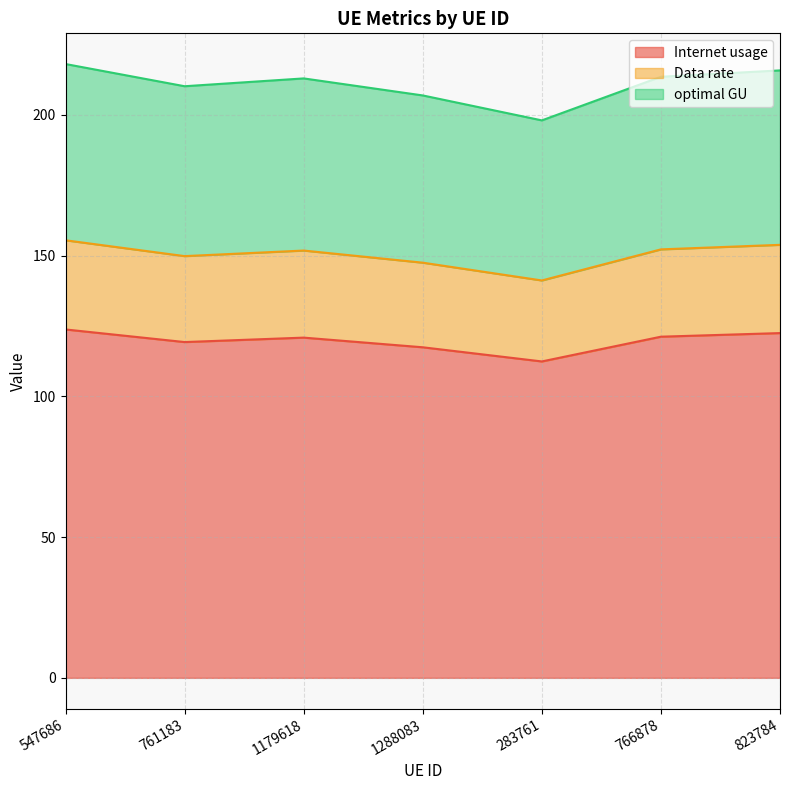

Is the value of optimal GU at 1288083 greater than the value of Internet usage at 283761?

No